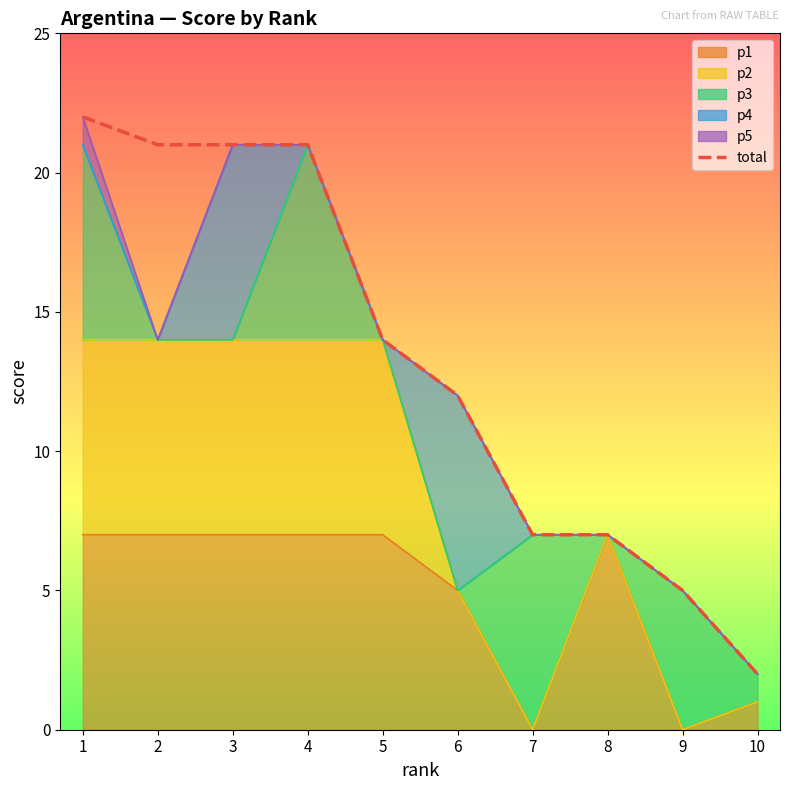

Does the chart display data point markers on the line(s)?

No